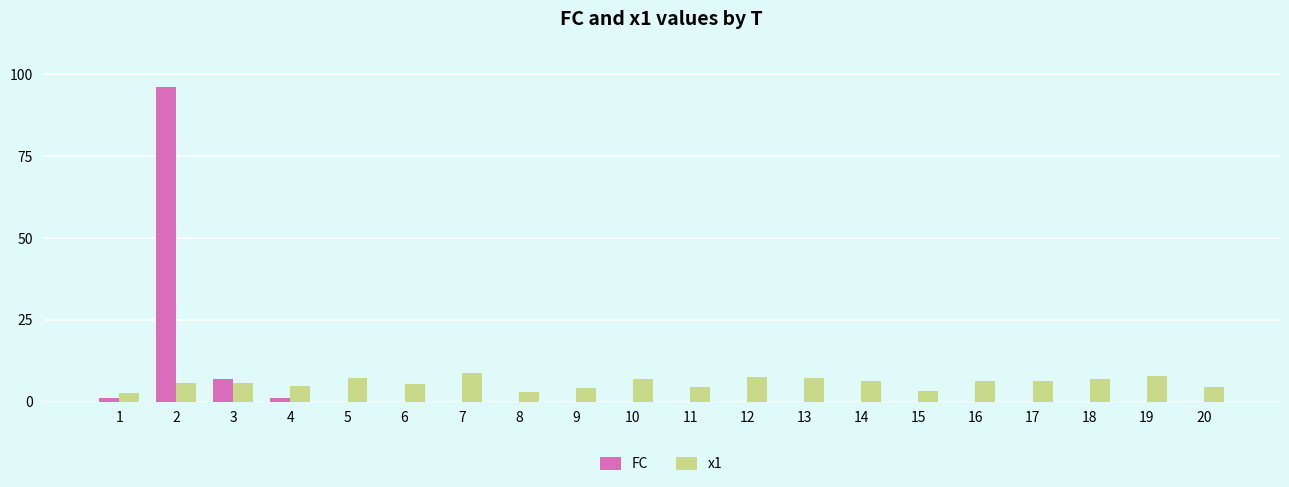

What is the greatest value displayed?

96.0